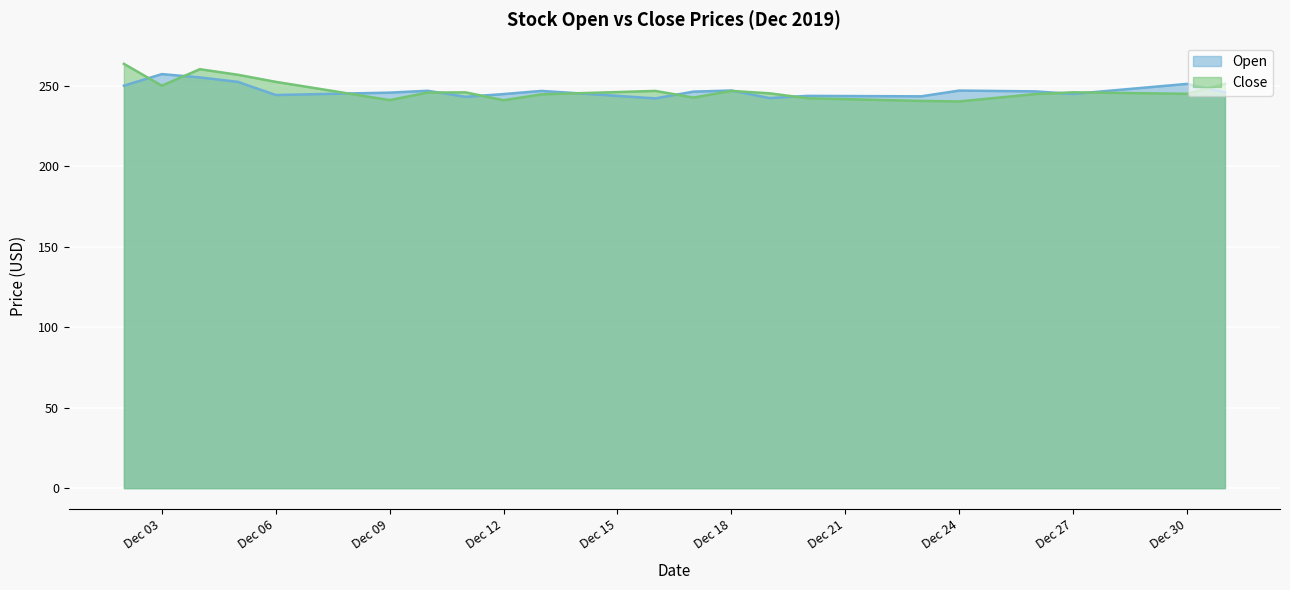

What is the total value across all series at Dec 24?

487.6